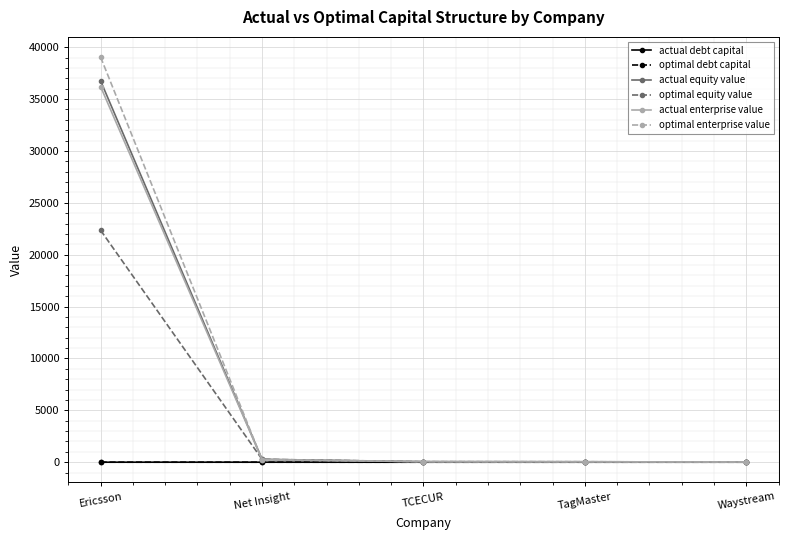

How many data points does each series have?

5